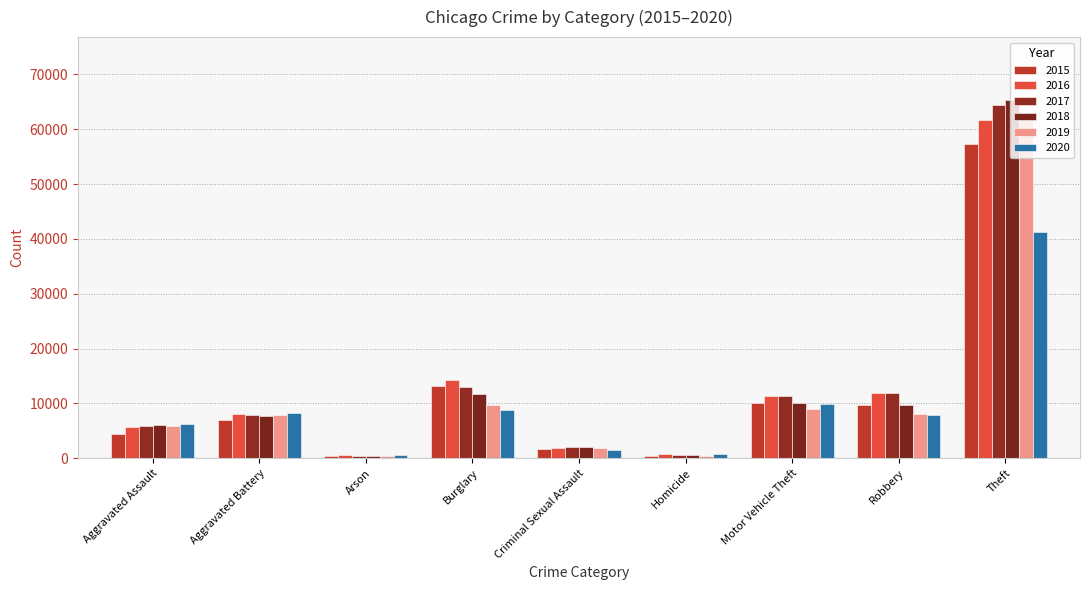

What is the label of the 2nd bar from the right?

Robbery